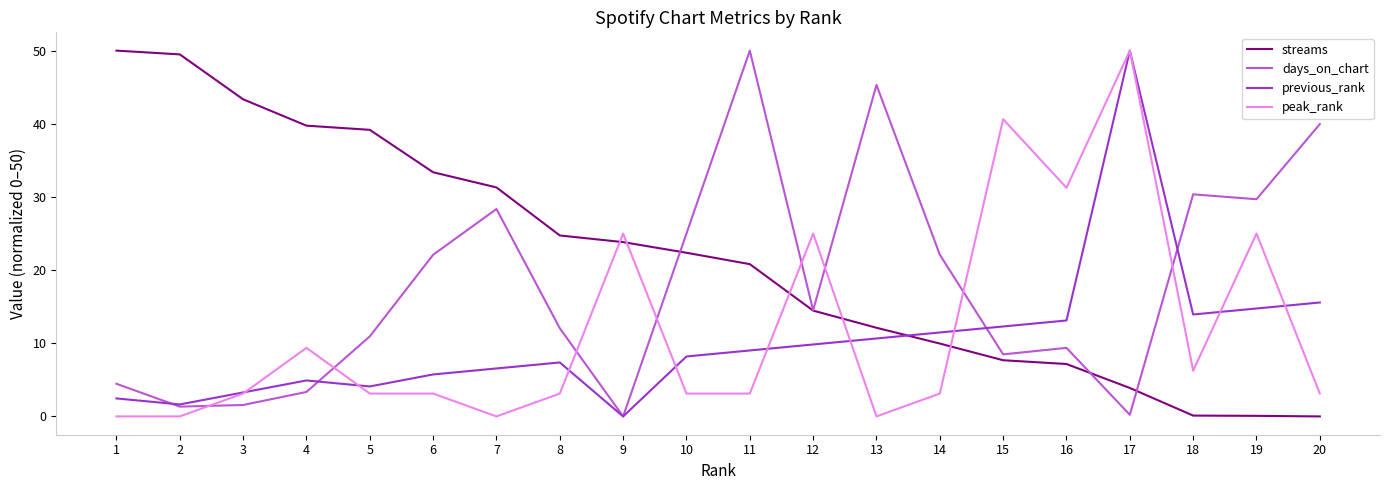

Which series ends up on top after the final intersection of streams and previous_rank?

previous_rank